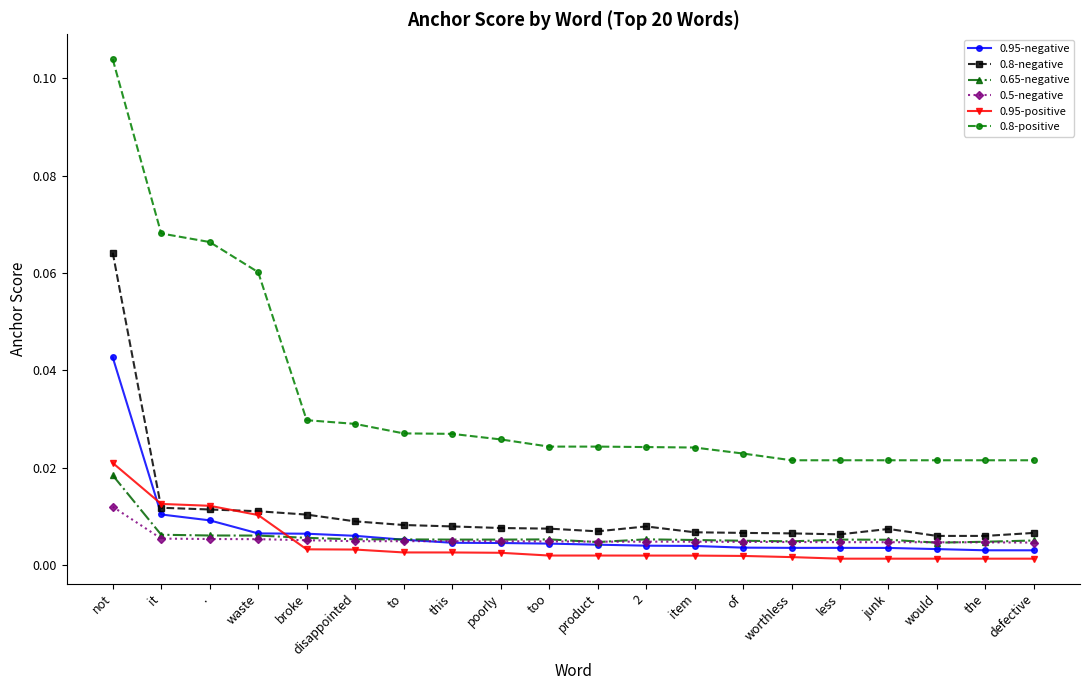

How many categories are shown in the chart?

20